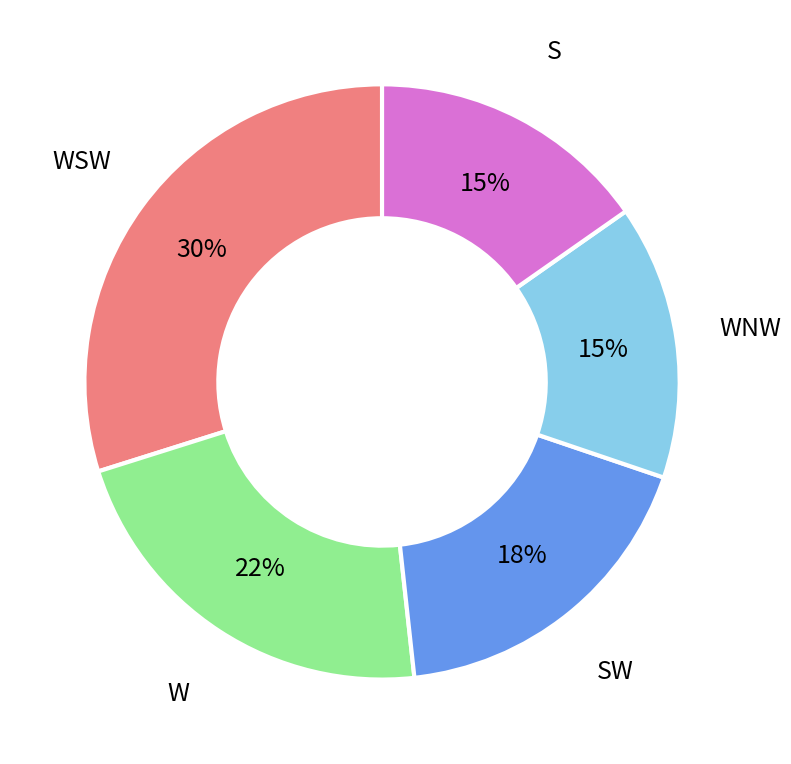

To the nearest percent, what is the average slice percentage?

20%